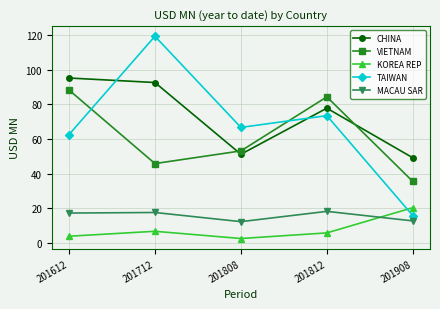

Is the value of VIETNAM at 201812 greater than the value of MACAU SAR at 201612?

Yes